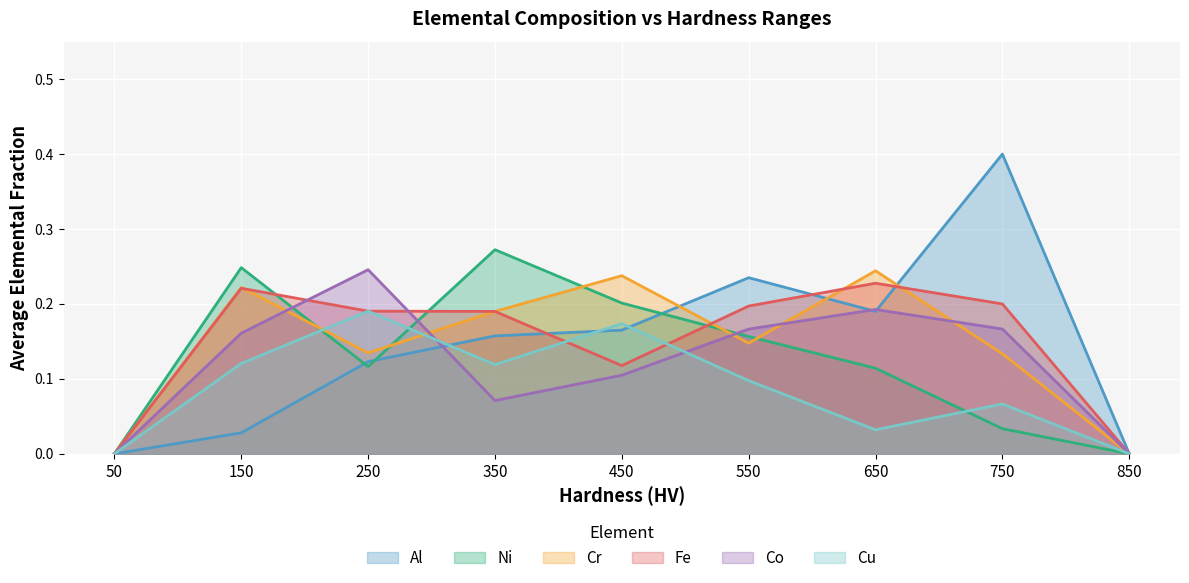

Is it true that Cu equals 0.1 at 250?

False